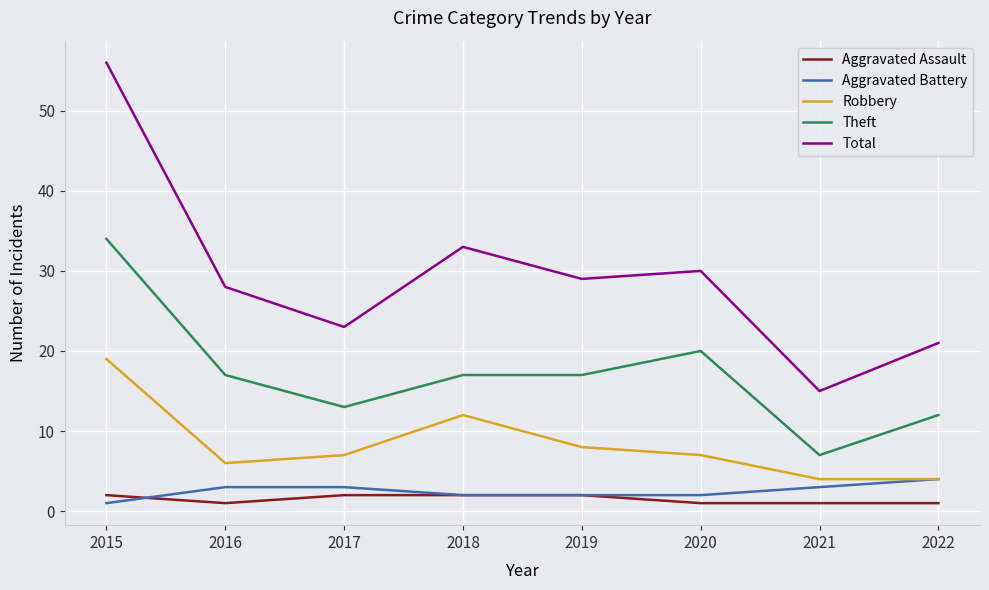

How many categories are shown in the chart?

8